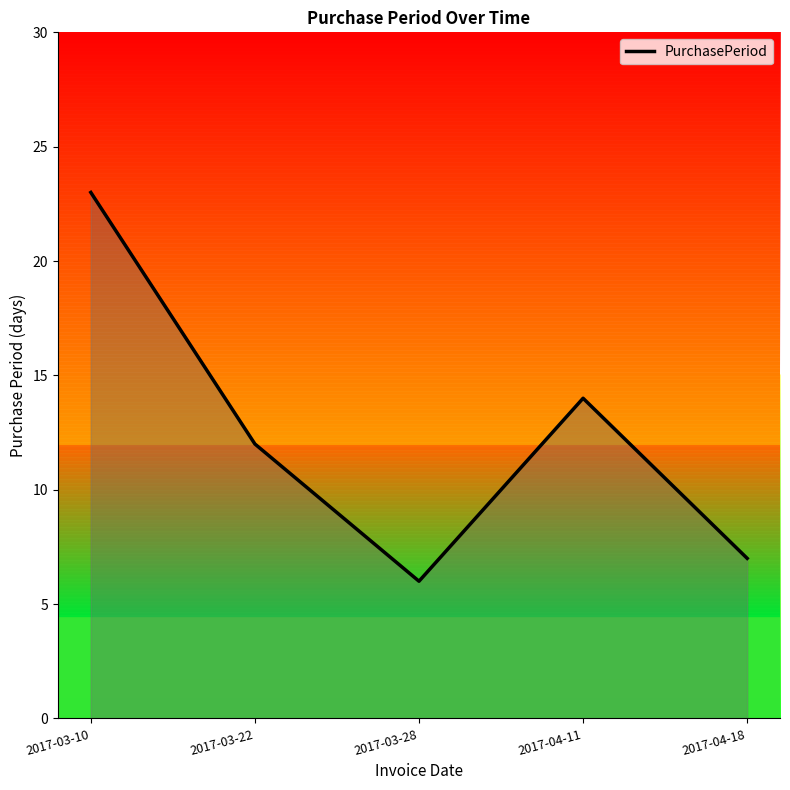

Which label corresponds to the smallest value in the chart?

2017-03-28